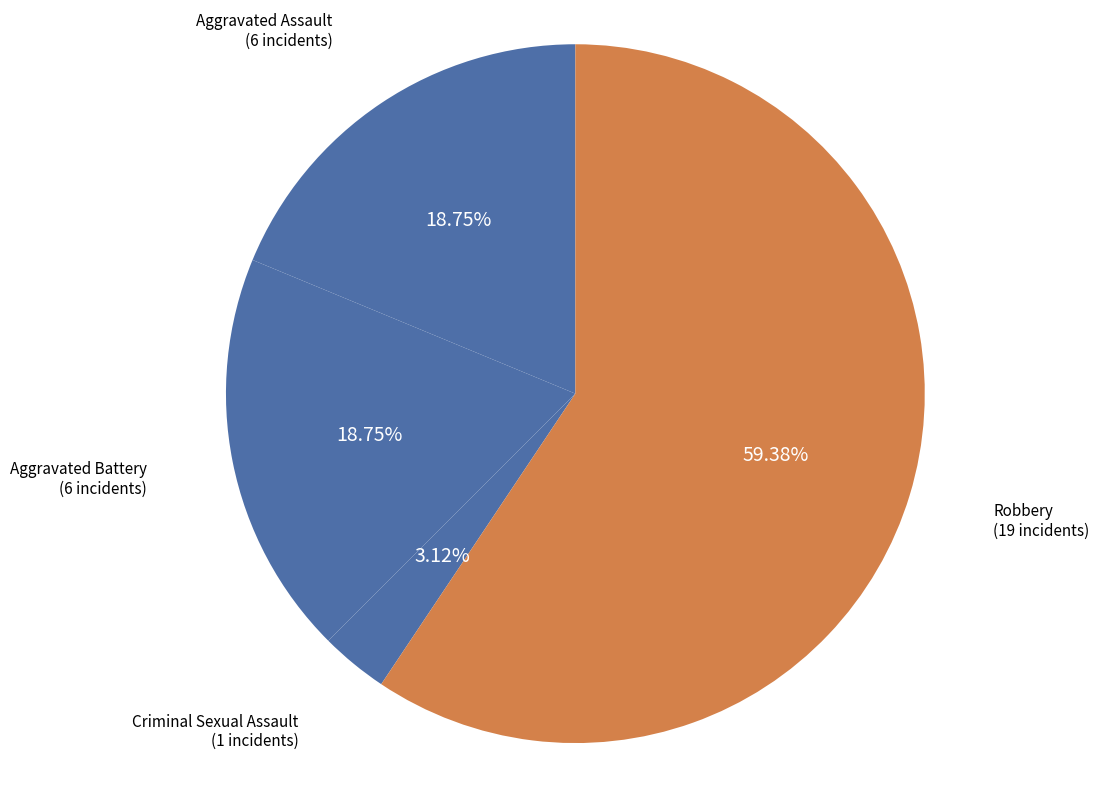

Which category has the biggest portion of the pie?

Robbery